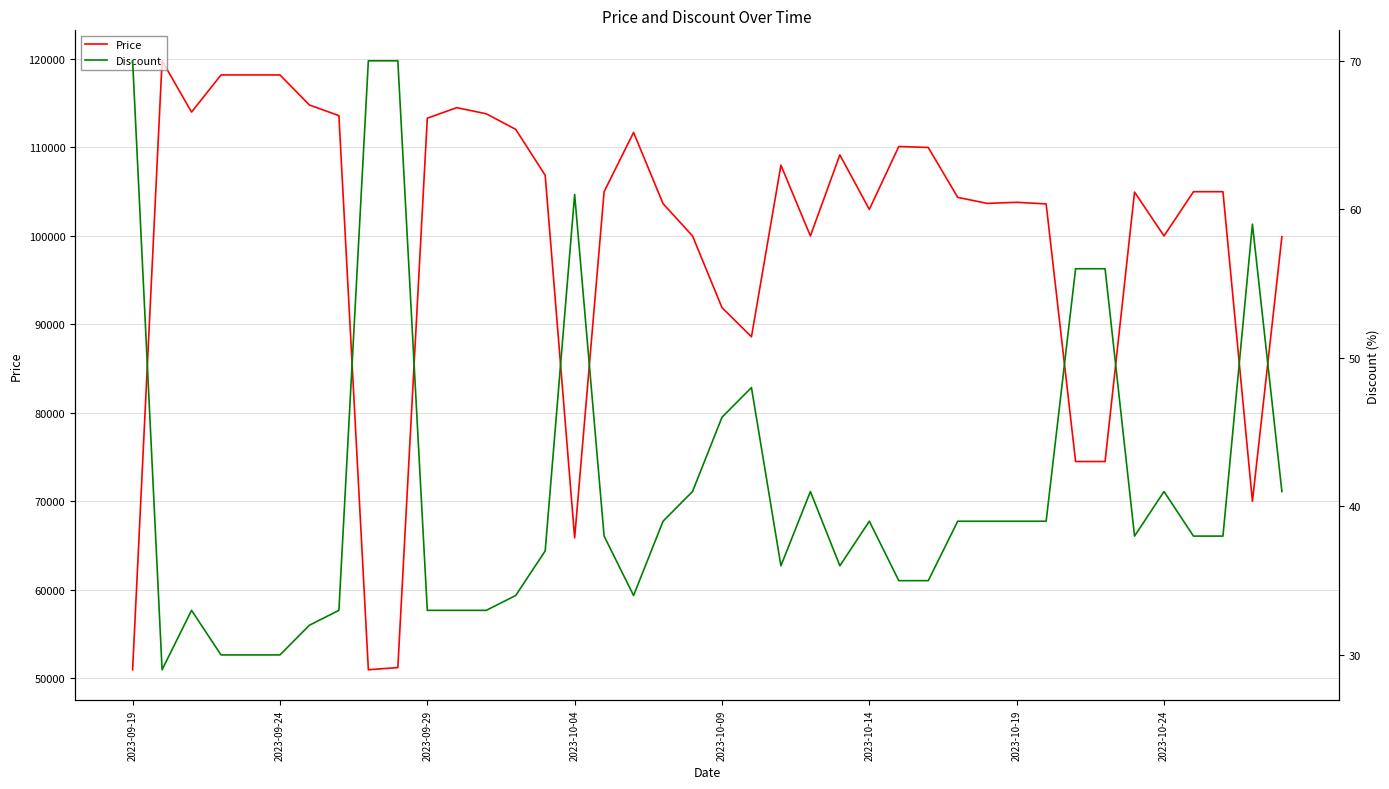

How many lines are shown in the chart?

2